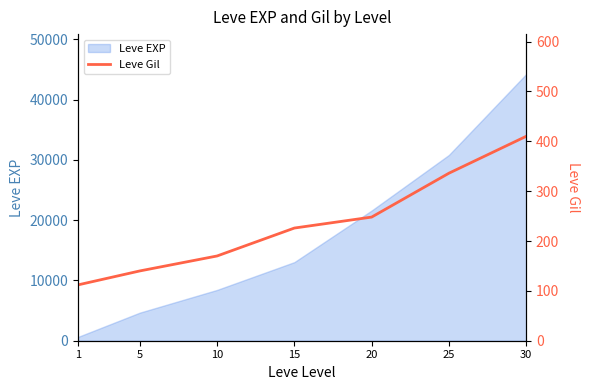

How many lines are shown in the chart?

1